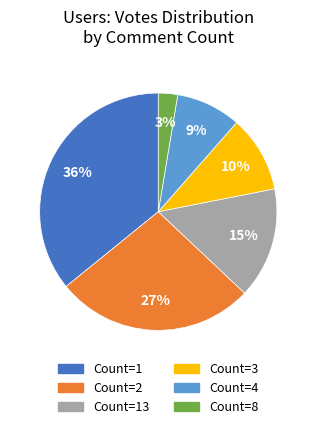

Between Count=13 and Count=2, which is larger?

Count=2